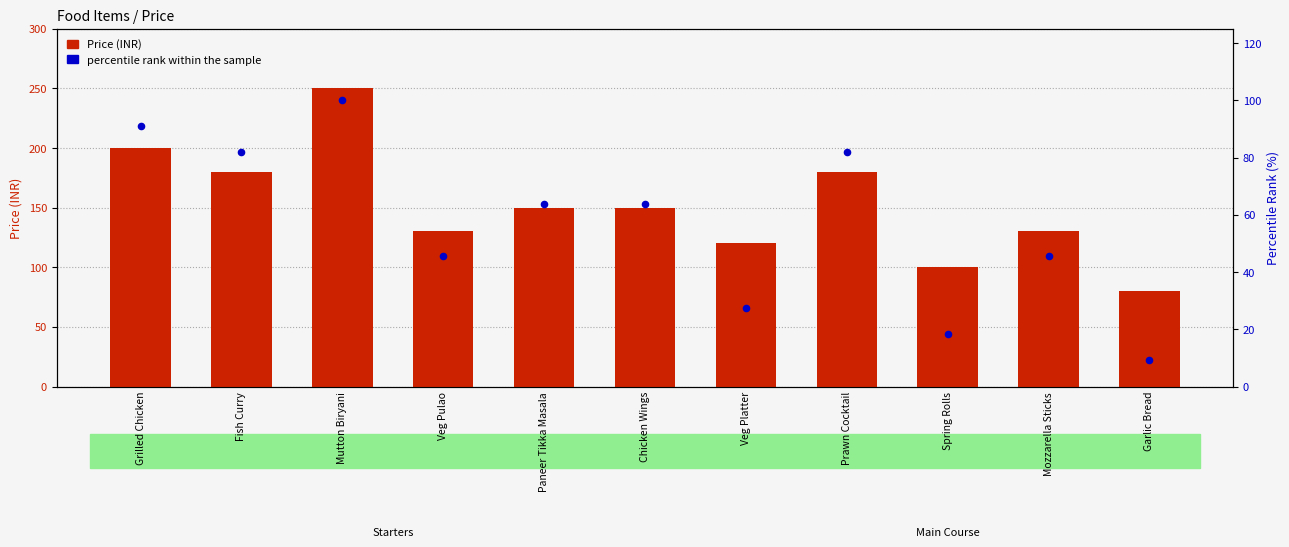

Which series reaches the maximum Y coordinate?

Price (INR)